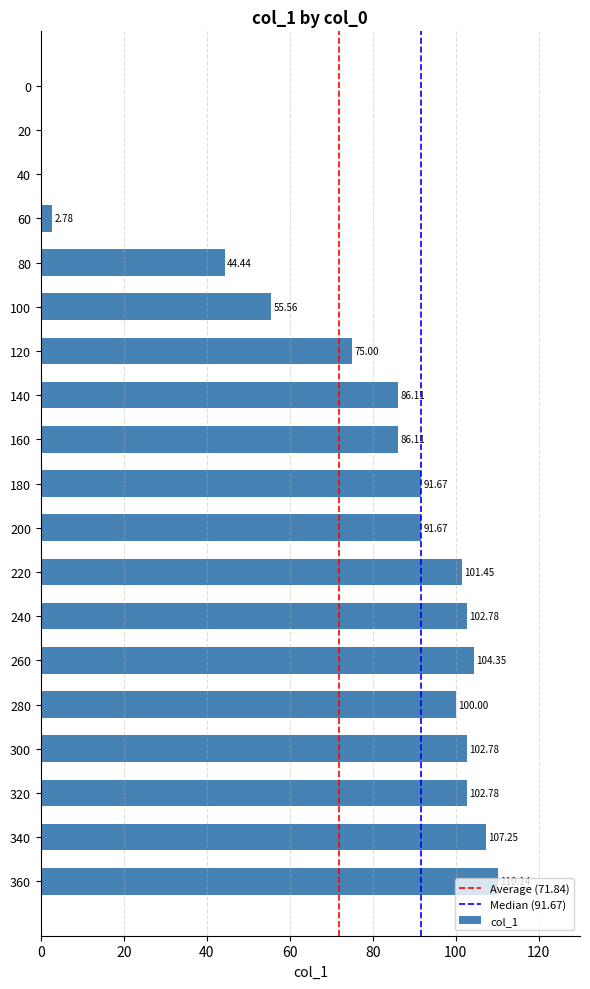

What is the sum of the values at 120 and 0?

75.0